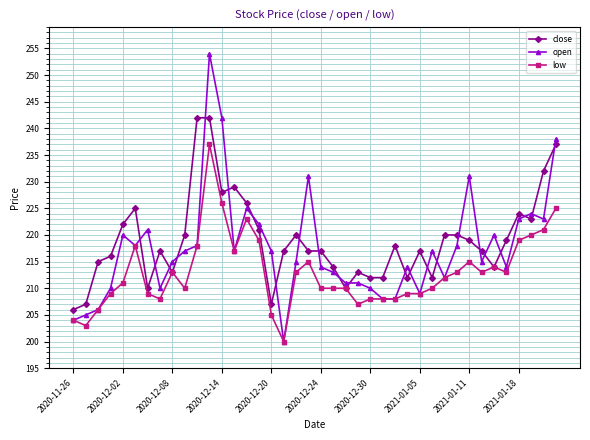

What is the value of the open point at the 22nd from the left?

213